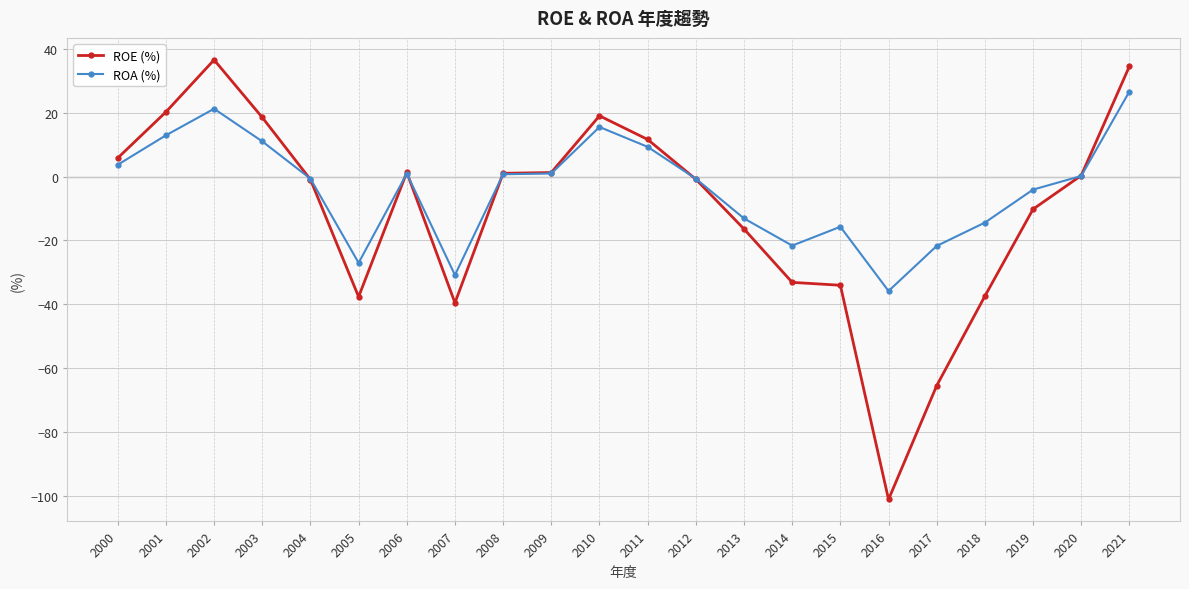

Is this an area chart (filled region under the line)?

No